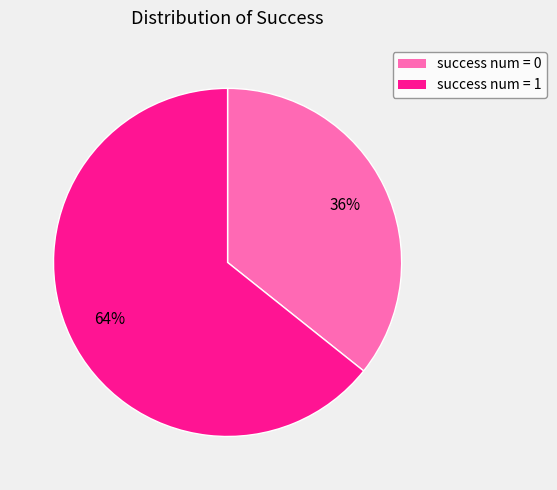

Does any single category account for the majority?

Yes